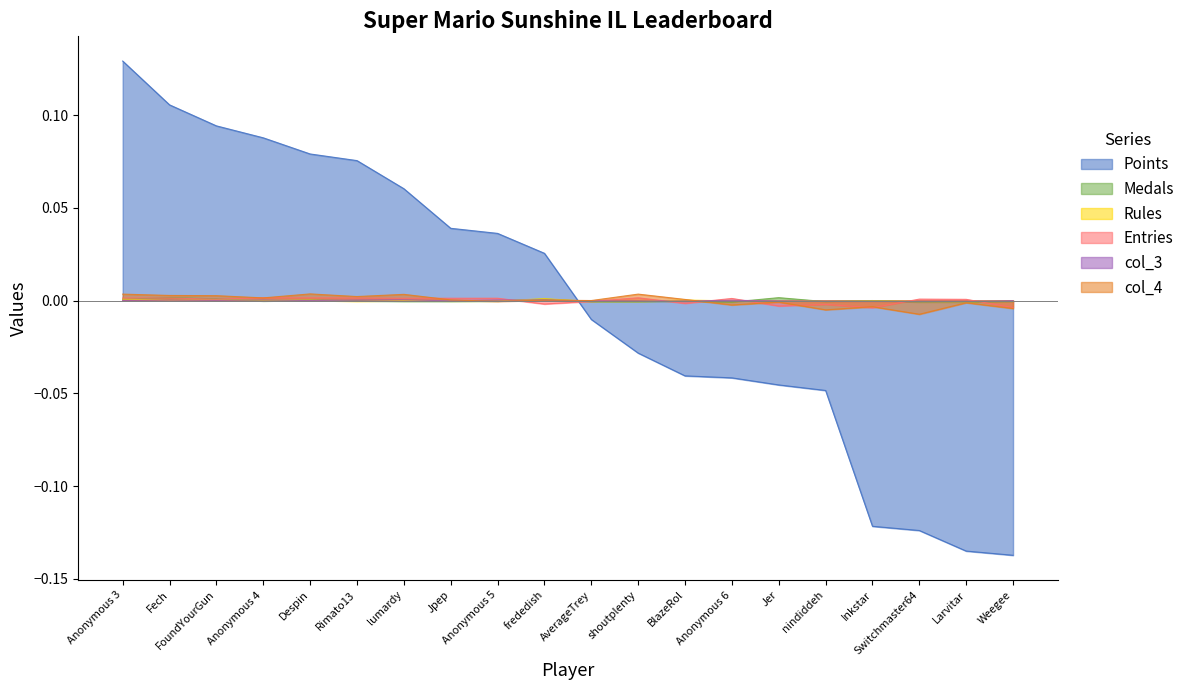

How many interior local peaks does the Medals series have?

6